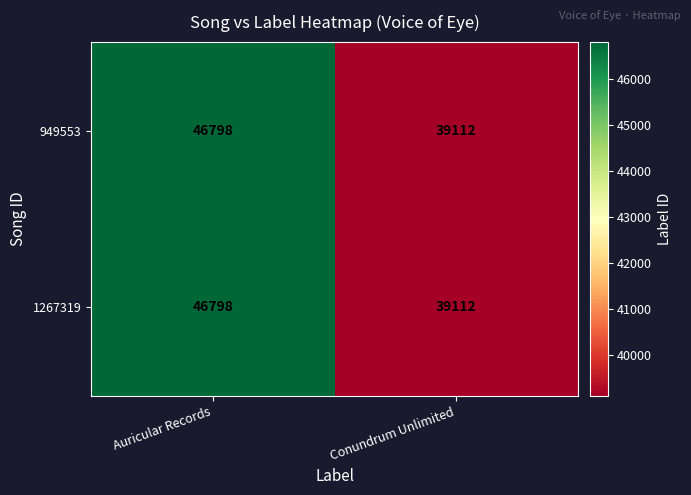

Reading left to right, list all the values displayed in this chart.

949553: Auricular Records=46798	Conundrum Unlimited=39112
1267319: Auricular Records=46798	Conundrum Unlimited=39112